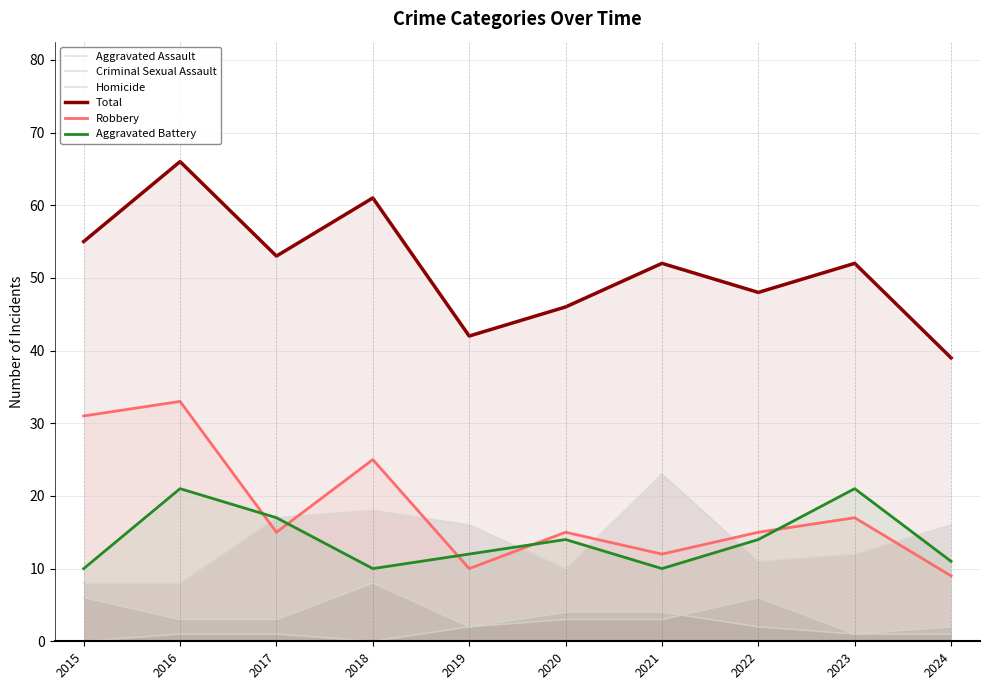

Does the chart display data point markers on the line(s)?

No